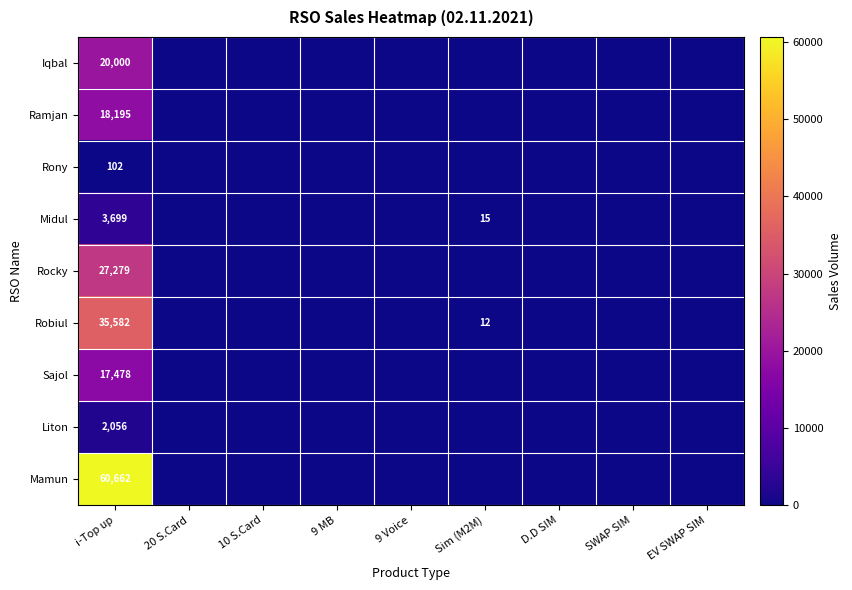

At which category does the chart reach its peak across all series?

i-Top up